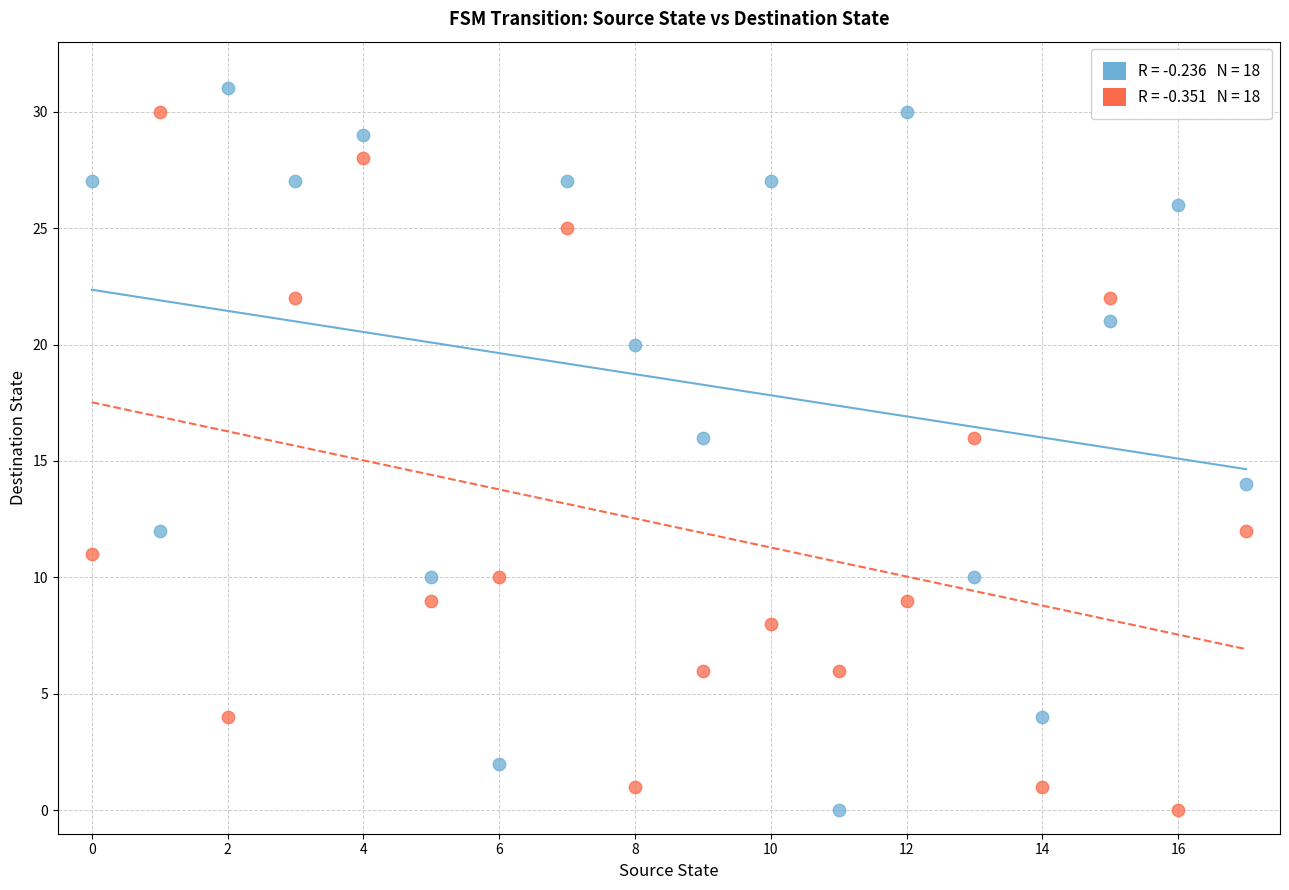

Across all data points, what is the range of Y values (max minus min)?

31